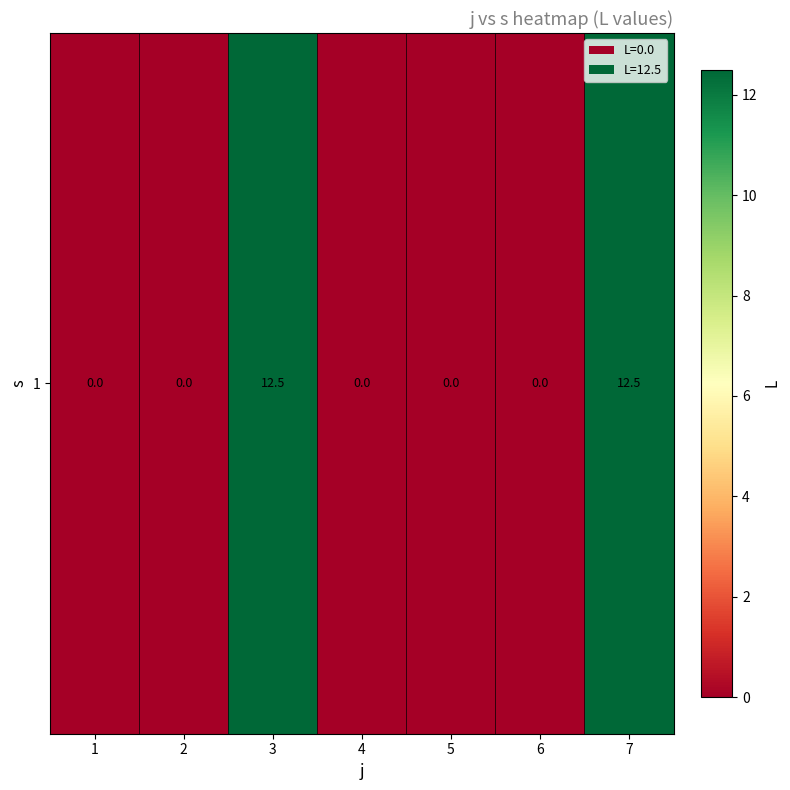

The value at 3 is 12.5. True or false?

True